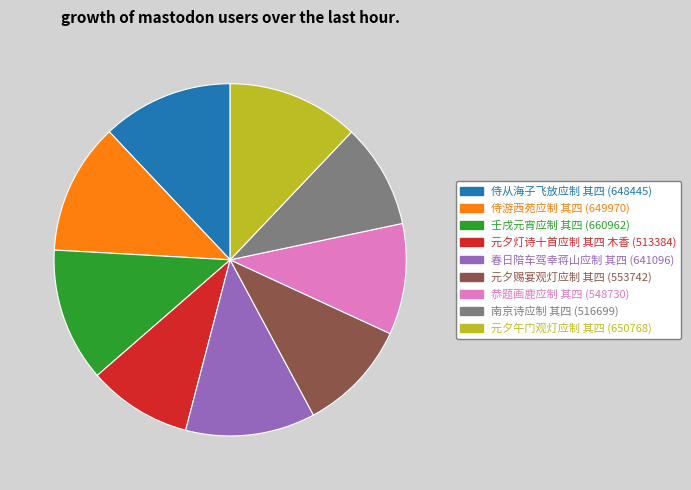

Combined, do 壬戌元宵应制 其四 and 元夕午门观灯应制 其四 account for over 50%?

No